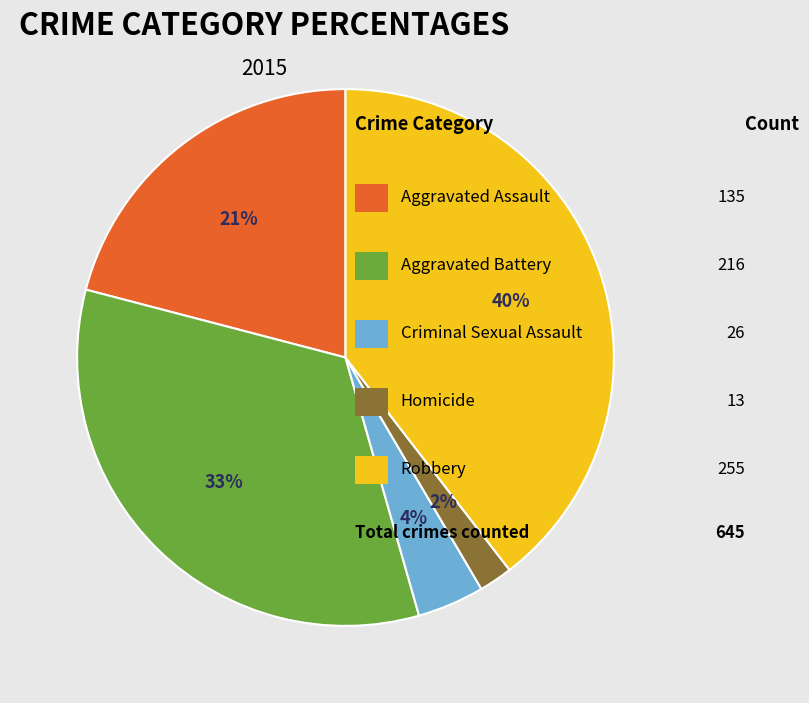

Is there any slice that represents more than half of the pie?

No